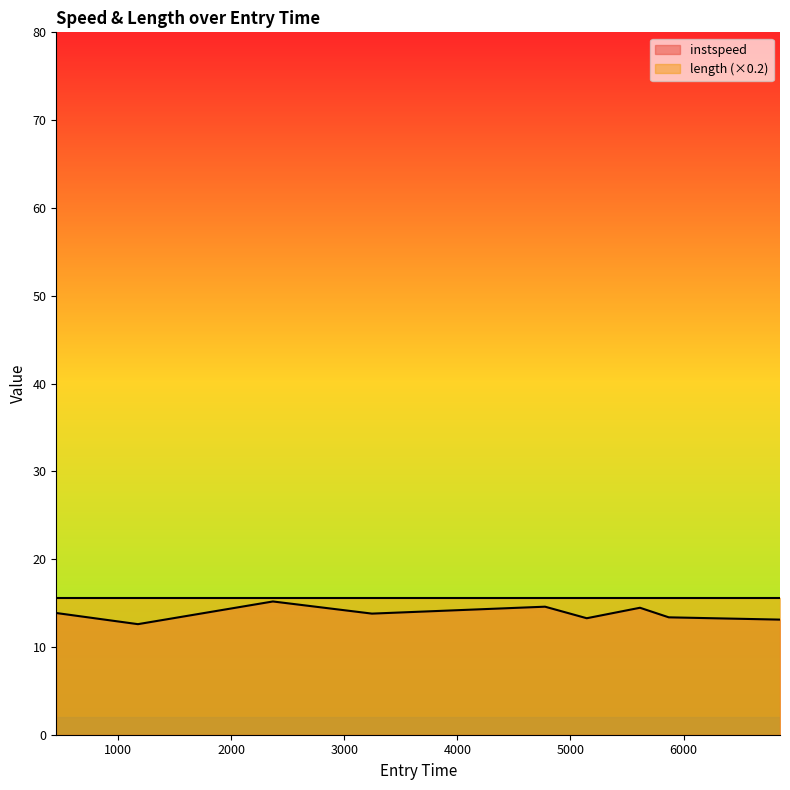

What position from the right is 3245.3237337006763?

6